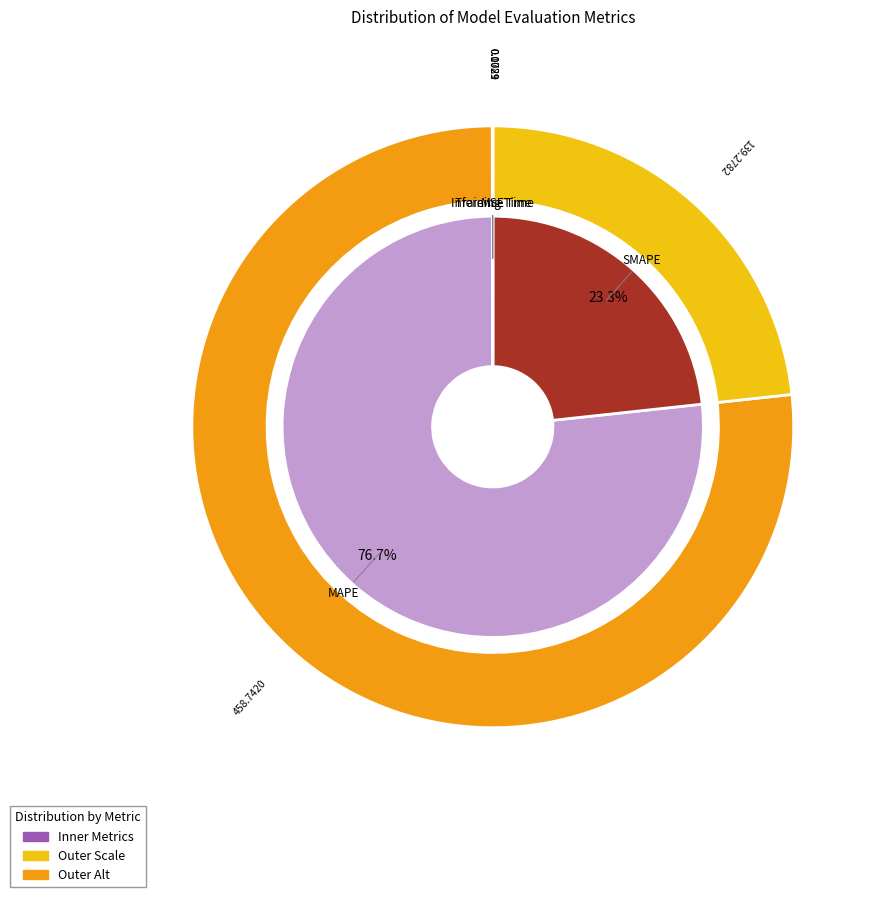

Which category has the smallest portion of the pie?

Inference Time